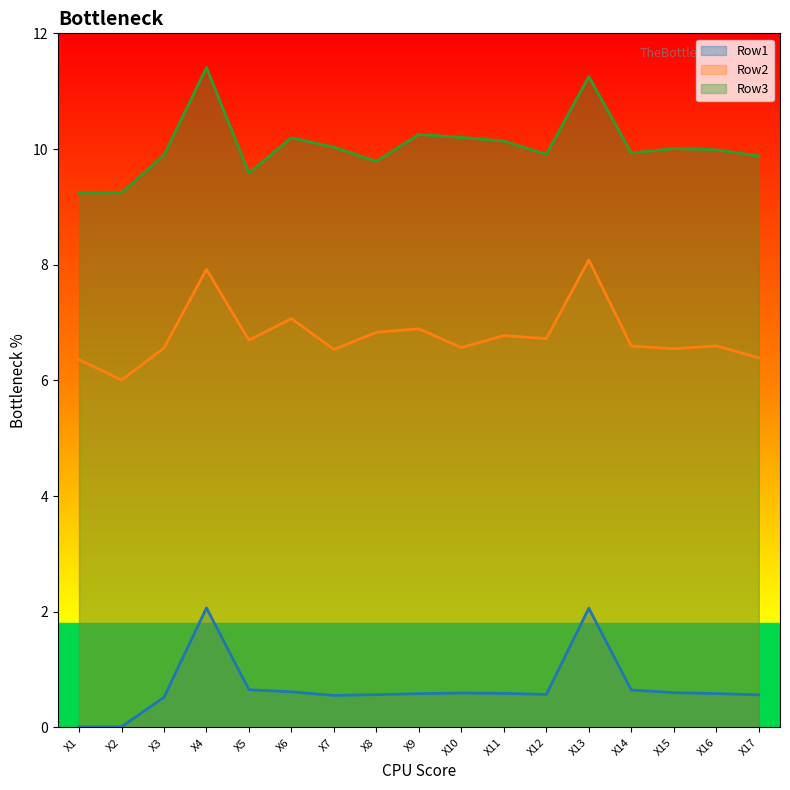

What is the difference between the Row3 values at X13 and X2?

2.0